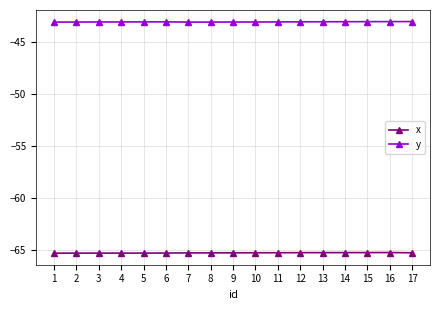

Is the value of x at 17 greater than the value of y at 7?

No